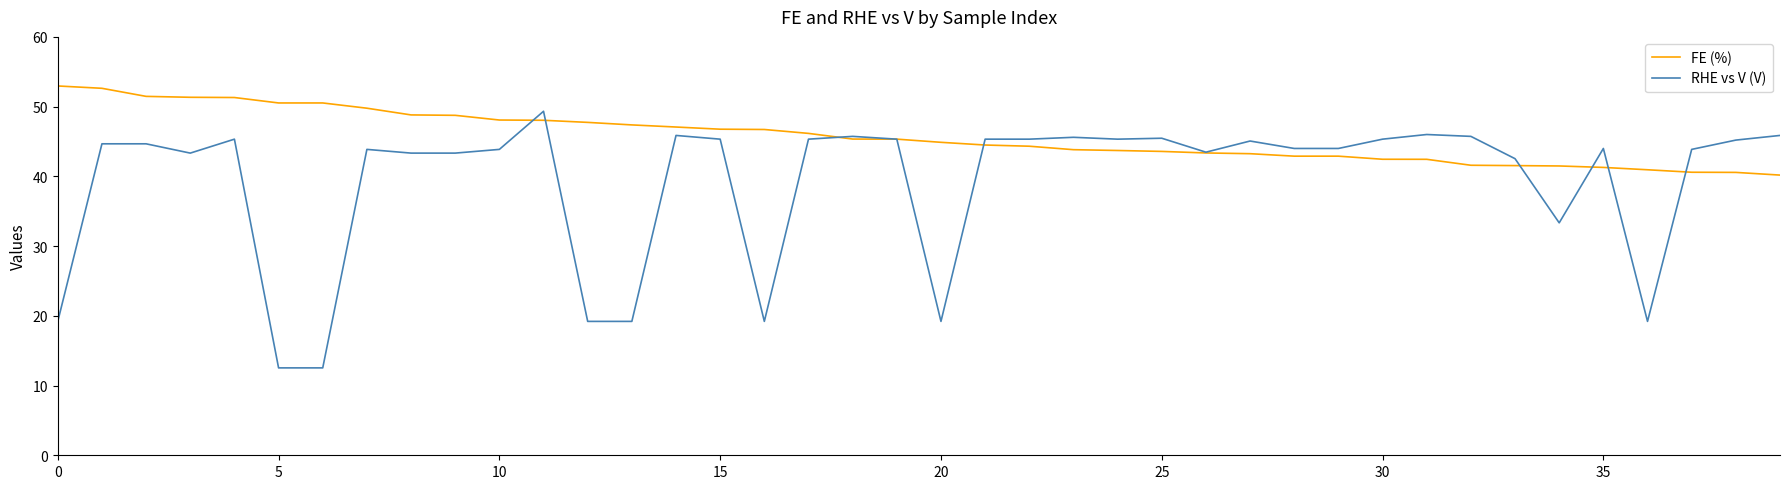

Which series has the largest total across all categories?

FE (%)